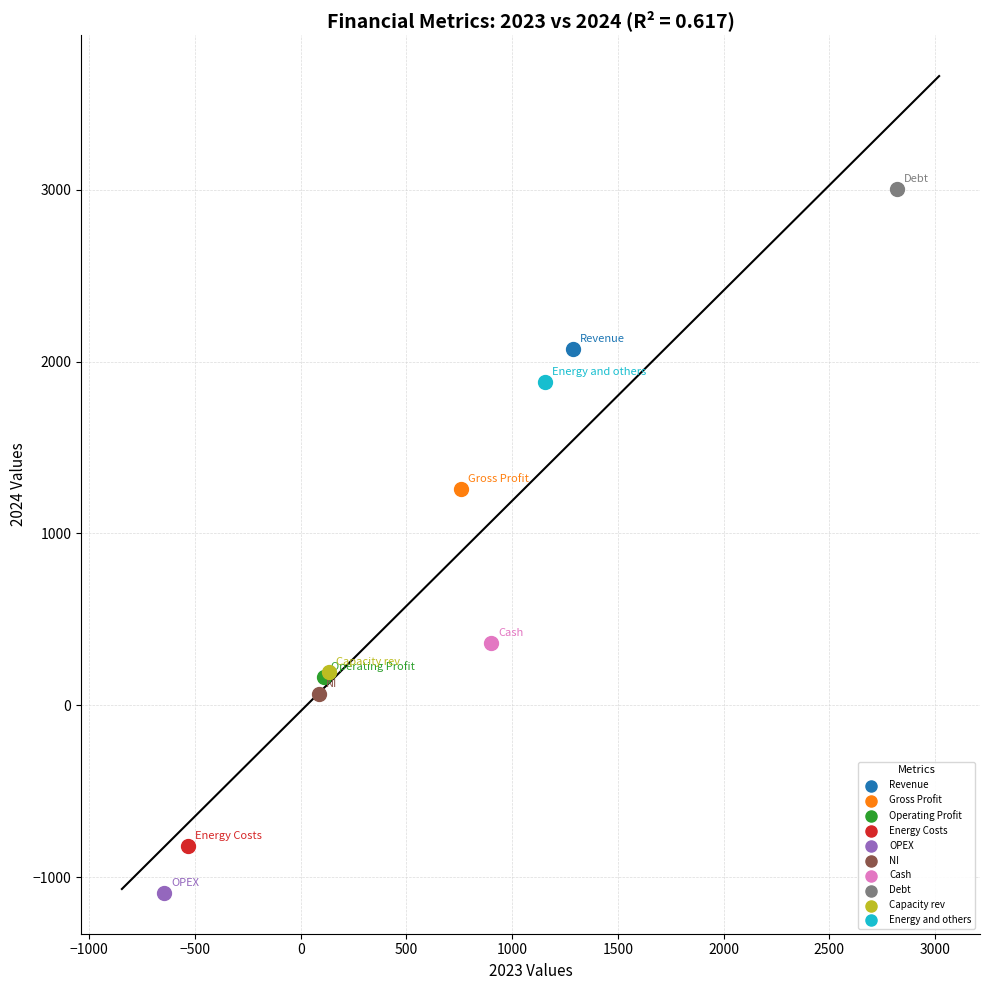

Which series reaches the maximum Y coordinate?

Debt